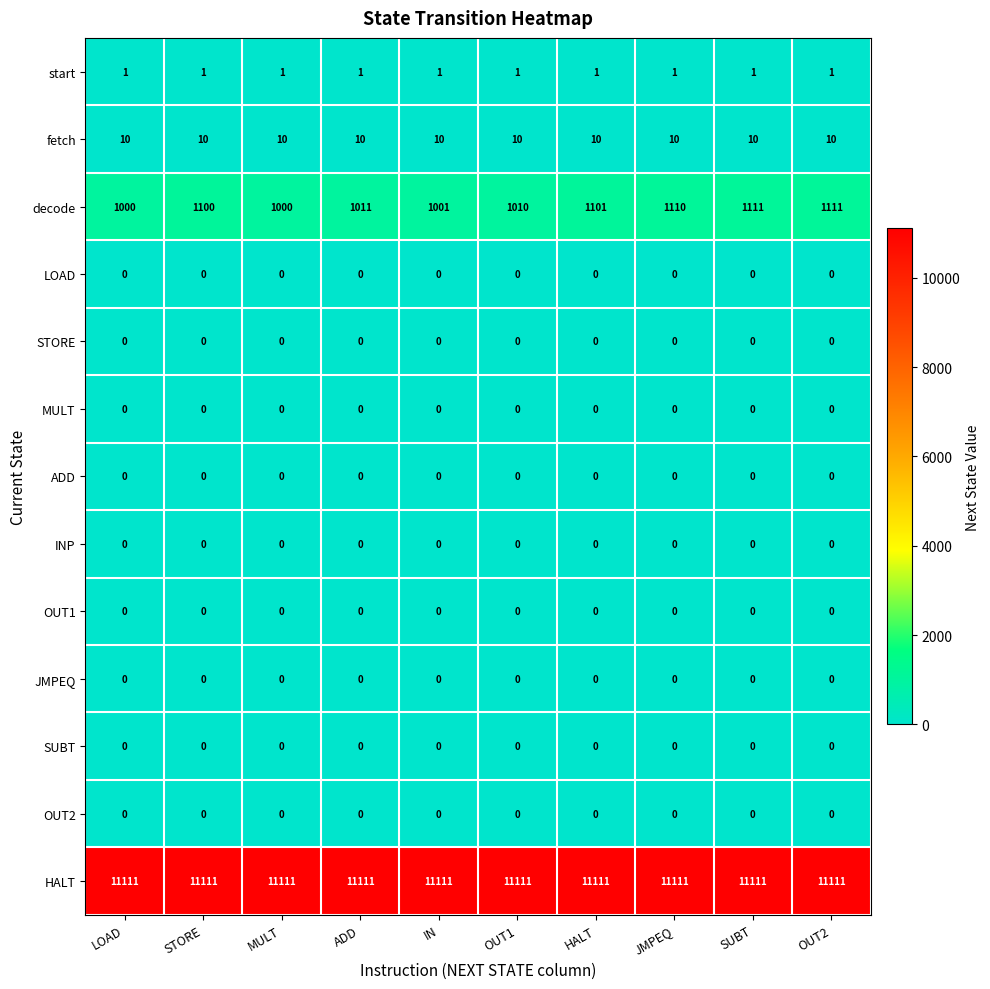

Which series has the largest range (max minus min)?

decode